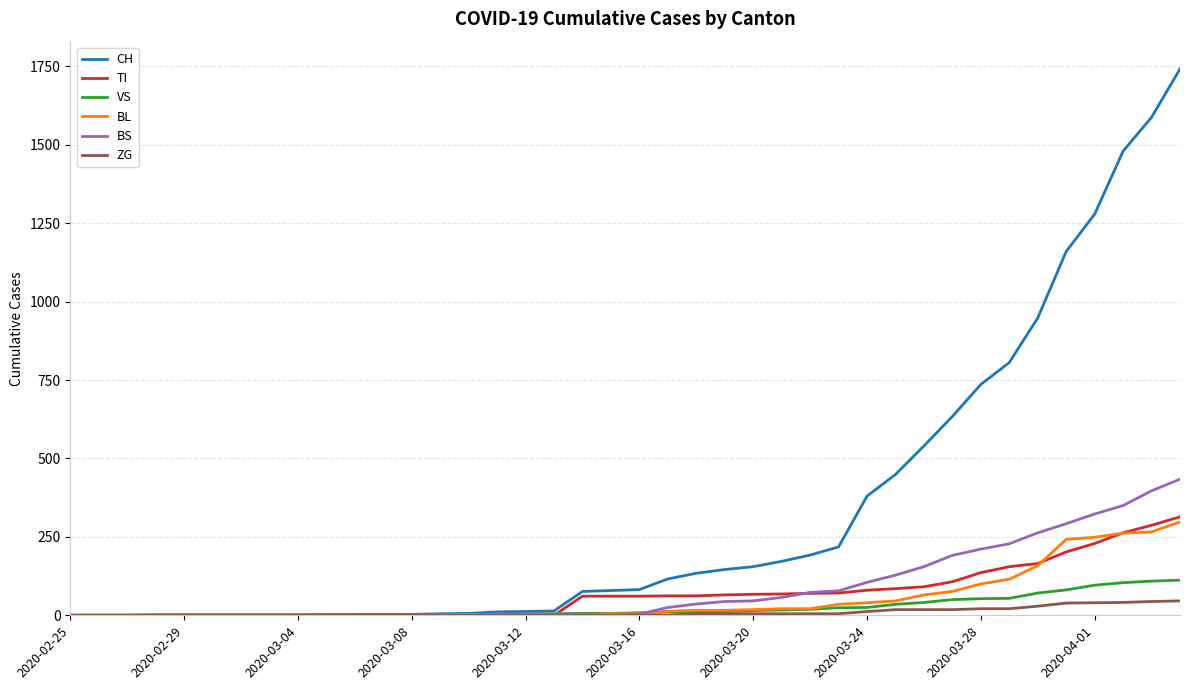

Which series has the largest range (max minus min)?

CH